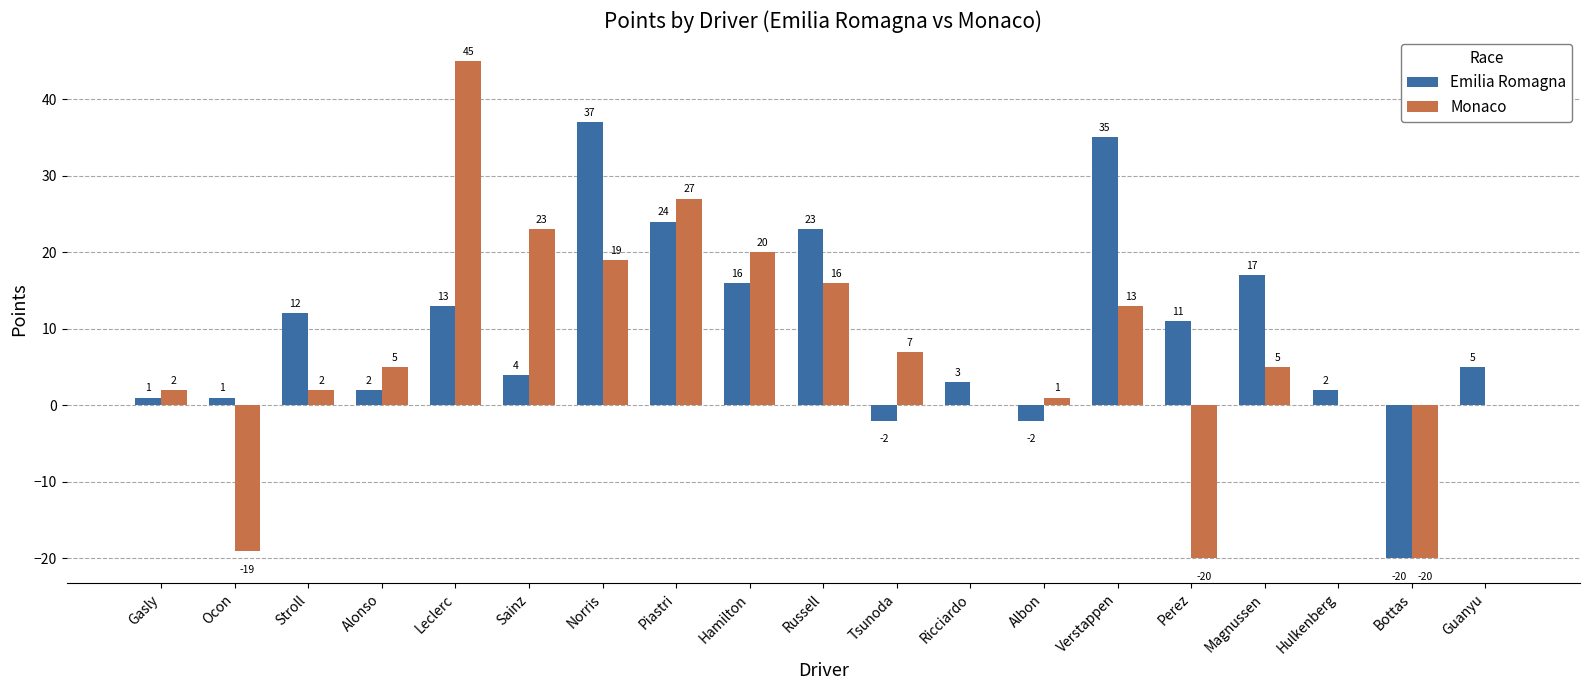

What is the greatest value displayed?

45